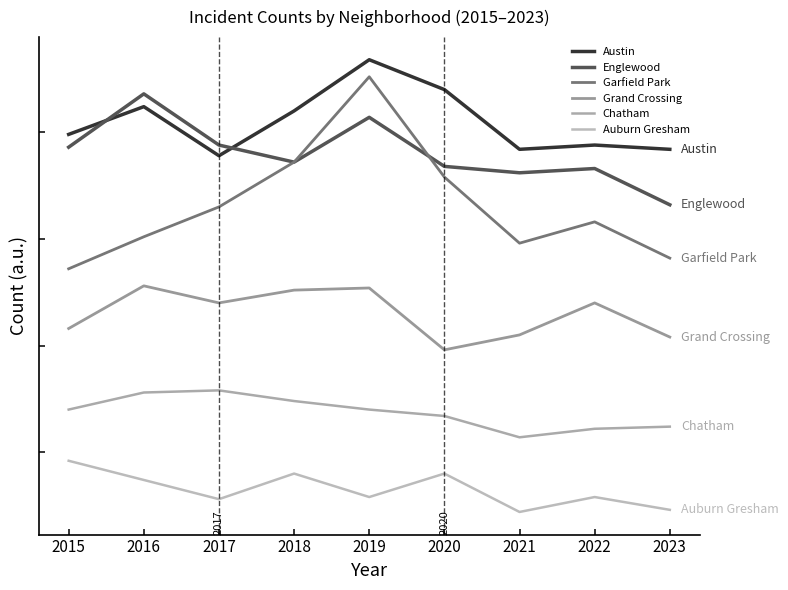

Is the value of Austin at 2022 greater than the value of Chatham at 2022?

Yes